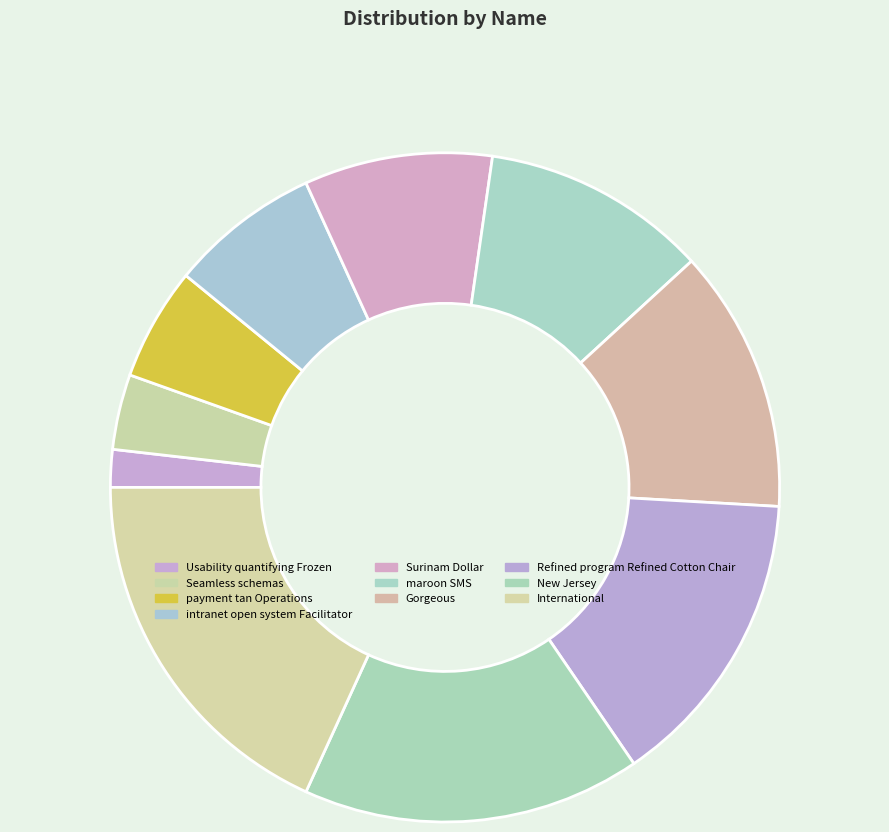

What is the smallest slice in the pie chart?

Usability quantifying Frozen